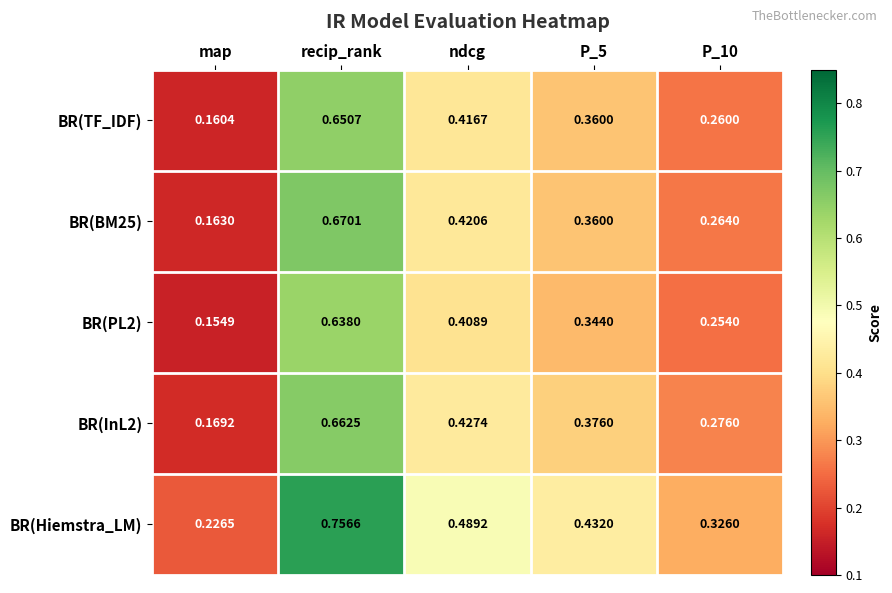

Which label corresponds to the largest value in the chart?

recip_rank